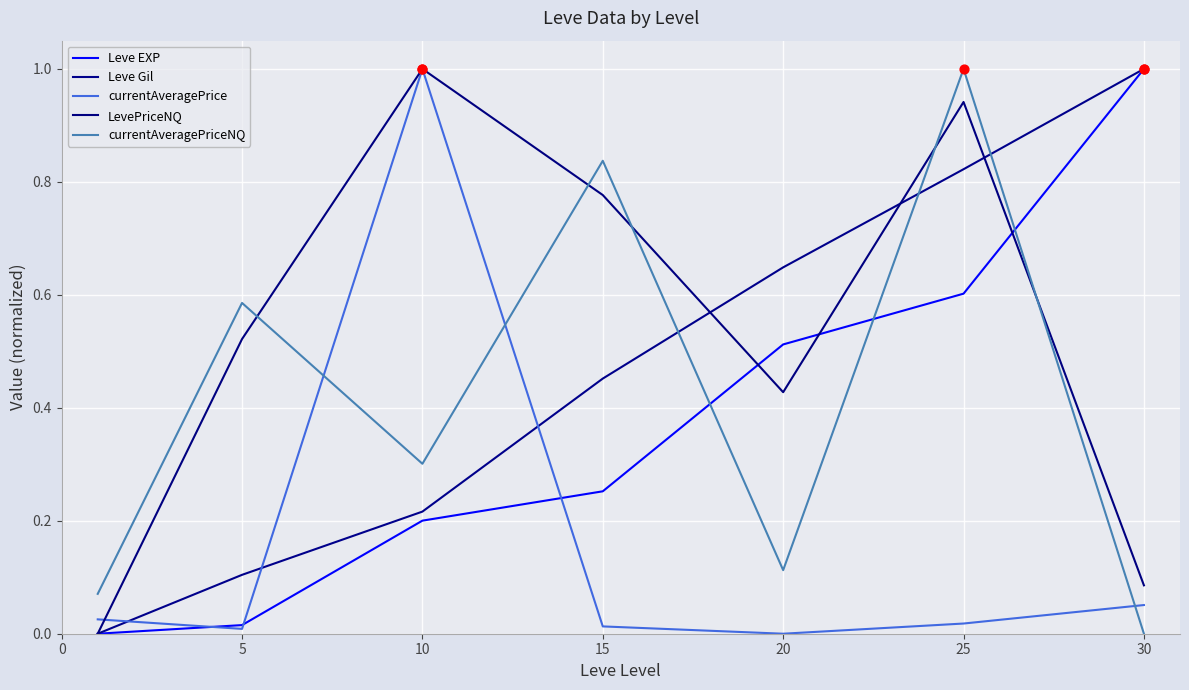

At which category is the sum across all series the highest?

25